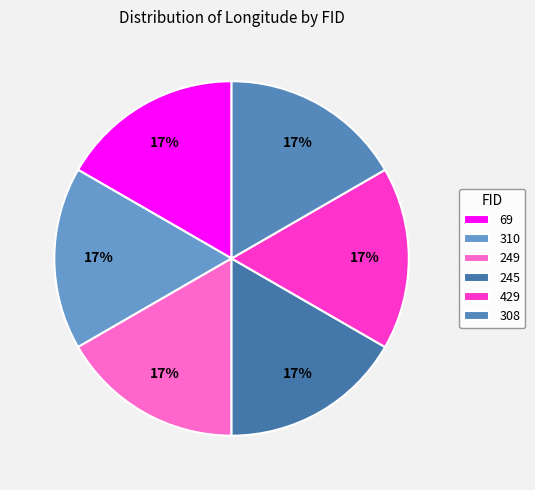

What percentage do 310 and 69 together represent?

33.3%